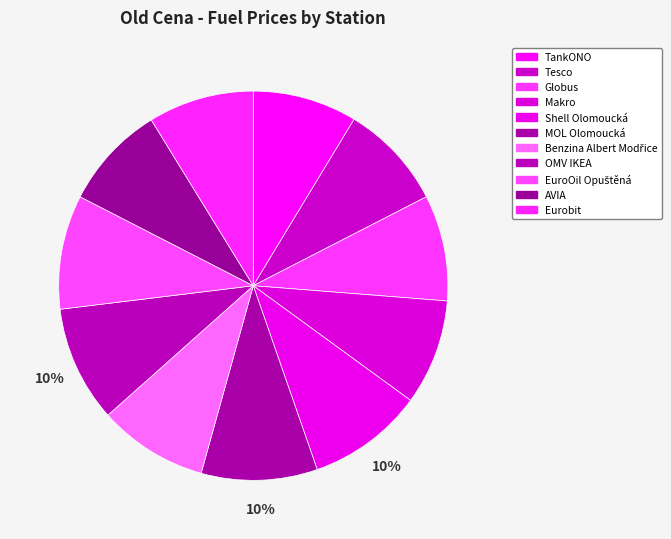

Which category has the biggest portion of the pie?

Shell Olomoucká